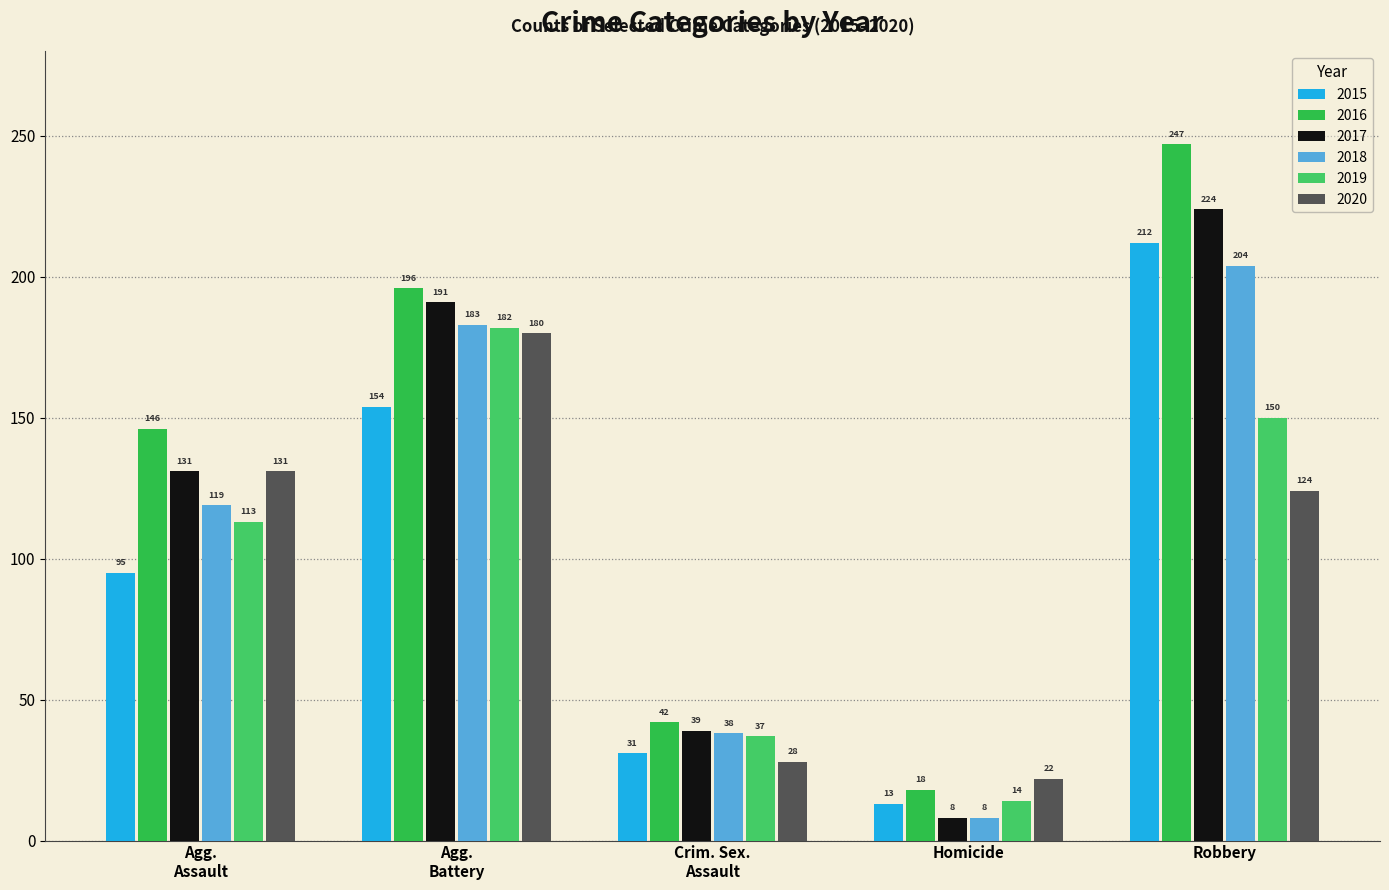

How many categories are shown in the chart?

5